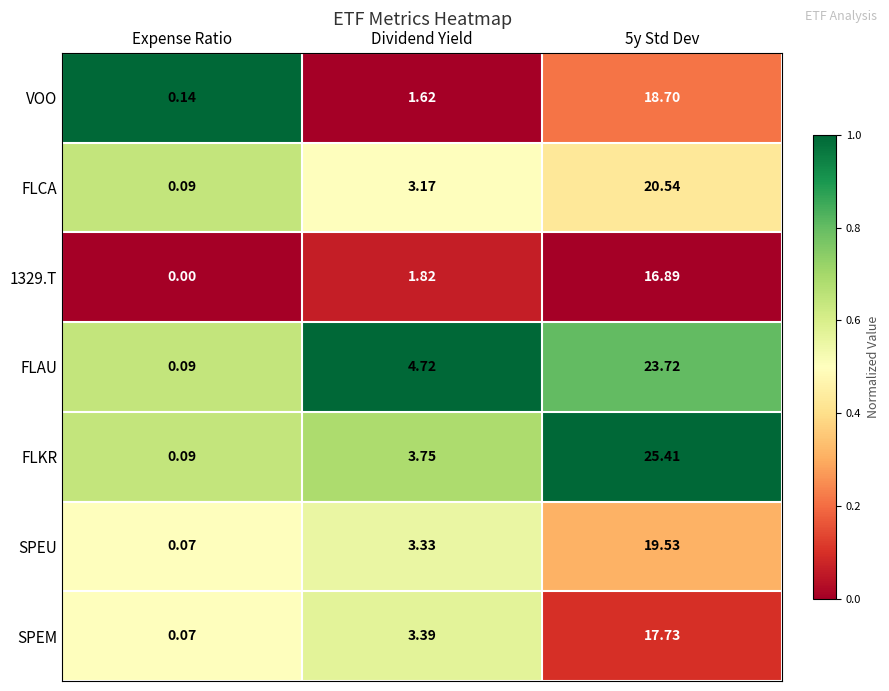

Where does the FLCA series first go above 3?

Dividend Yield